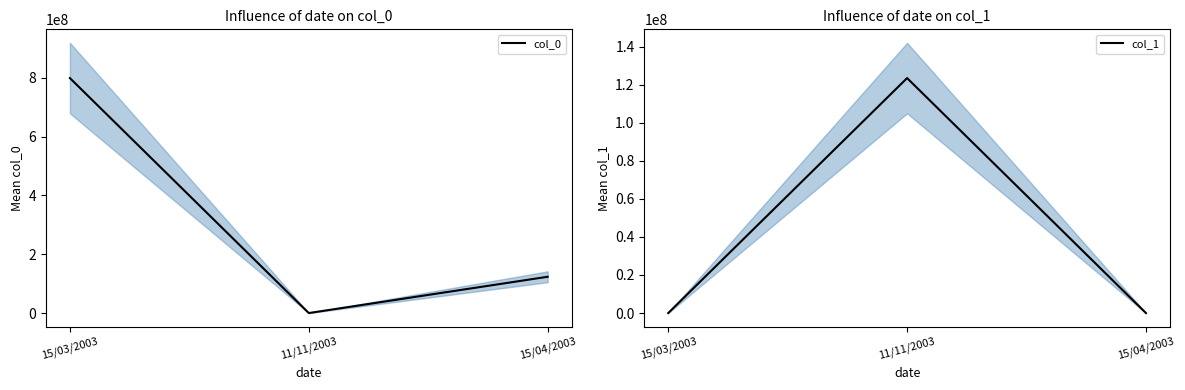

What is the label of the 2nd point from the right?

11/11/2003